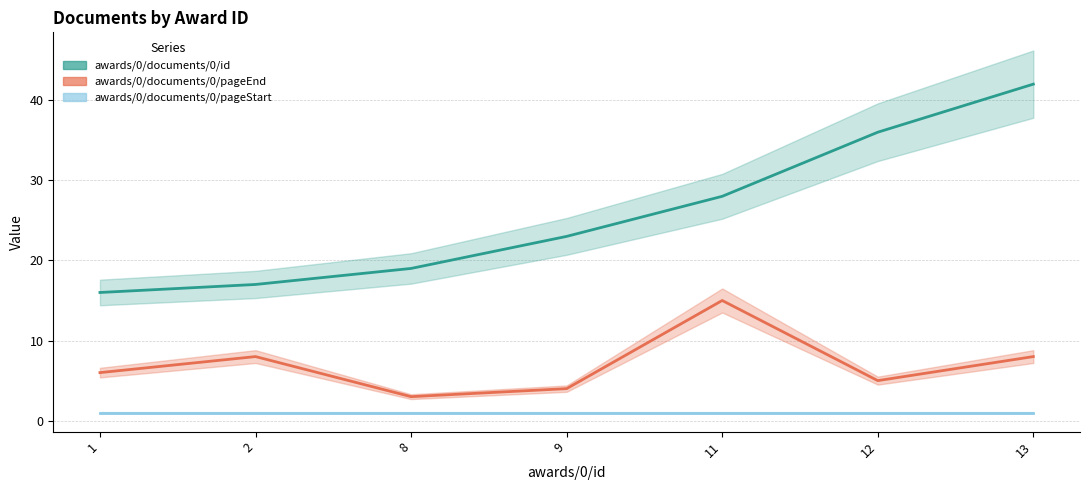

Reading left to right, list all the values displayed in this chart.

awards/0/documents/0/id: 16	17	19	23	28	36	42
awards/0/documents/0/pageEnd: 6	8	3	4	15	5	8
awards/0/documents/0/pageStart: 1	1	1	1	1	1	1